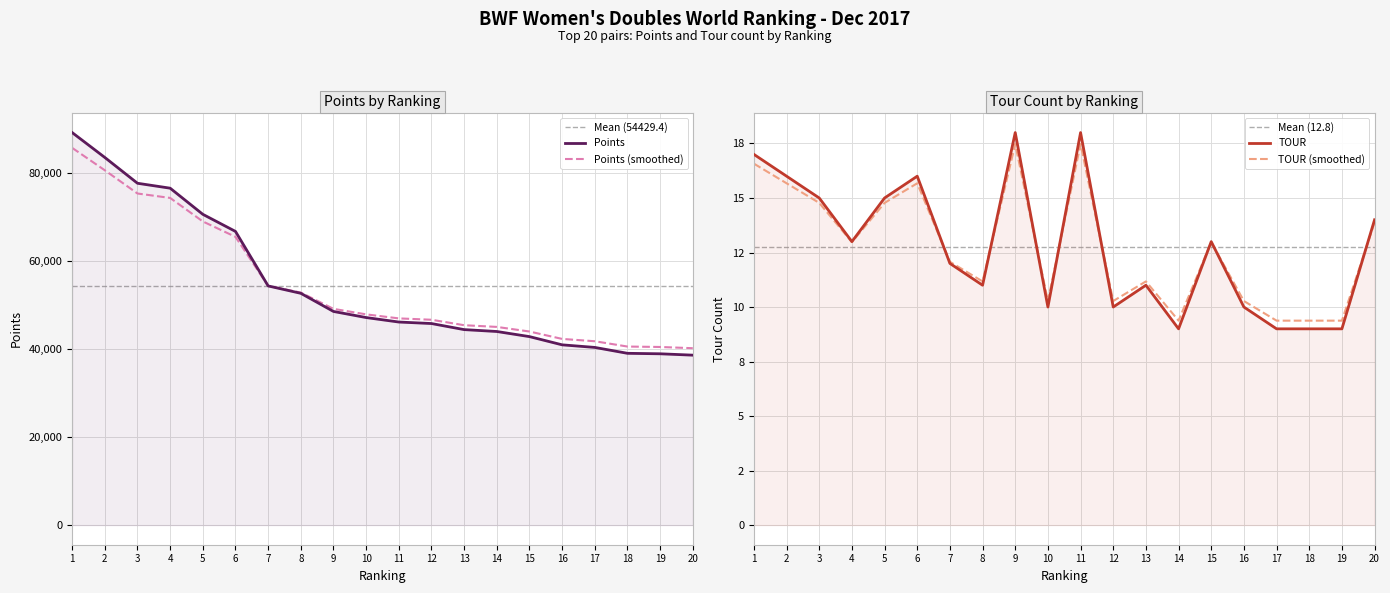

Reading left to right, extract all data points from this chart.

Points: 89231.5	83572.5	77707.9	76589.0	70650.0	66760.0	54370.0	52690.0	48567.6	47180.0	46162.7	45820.0	44440.0	44010.0	42846.7	40977.4	40390.0	39050.0	38942.0	38631.4
TOUR: 17.0	16.0	15.0	13.0	15.0	16.0	12.0	11.0	18.0	10.0	18.0	10.0	11.0	9.0	13.0	10.0	9.0	9.0	9.0	14.0